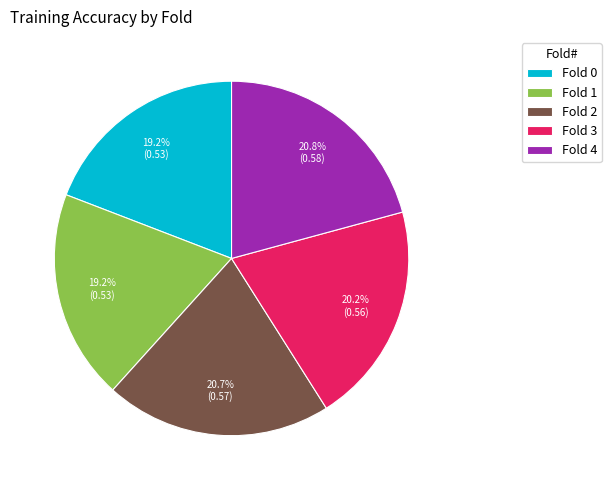

What percentage is NOT represented by Fold 1?

80.8%